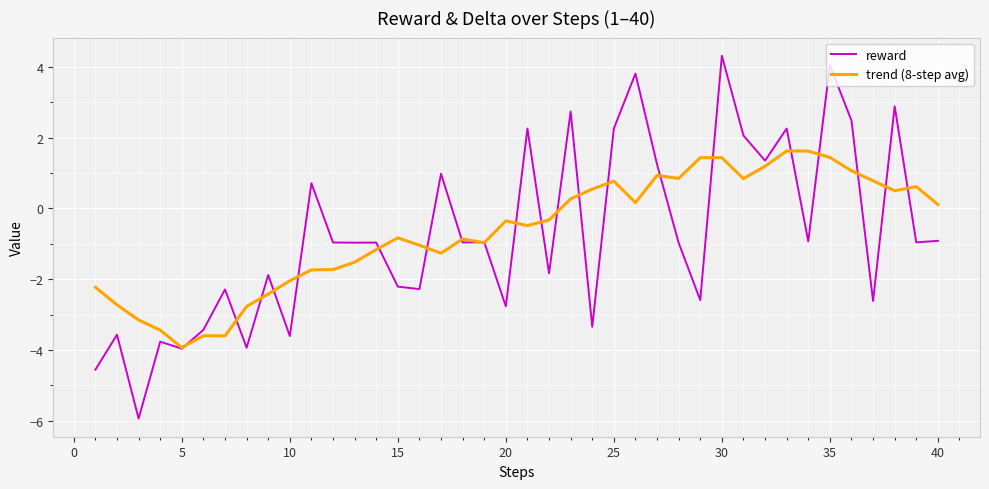

How many values in reward are below zero?

26